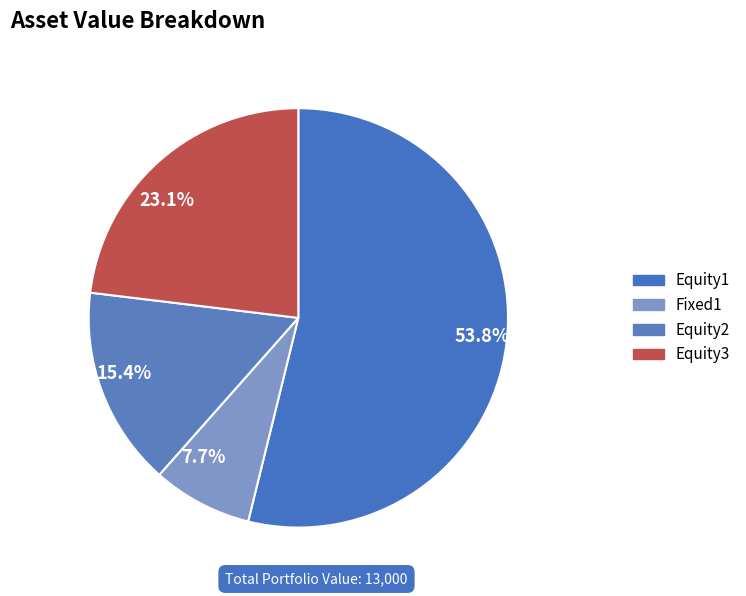

Which slice represents more than half of the pie?

Equity1